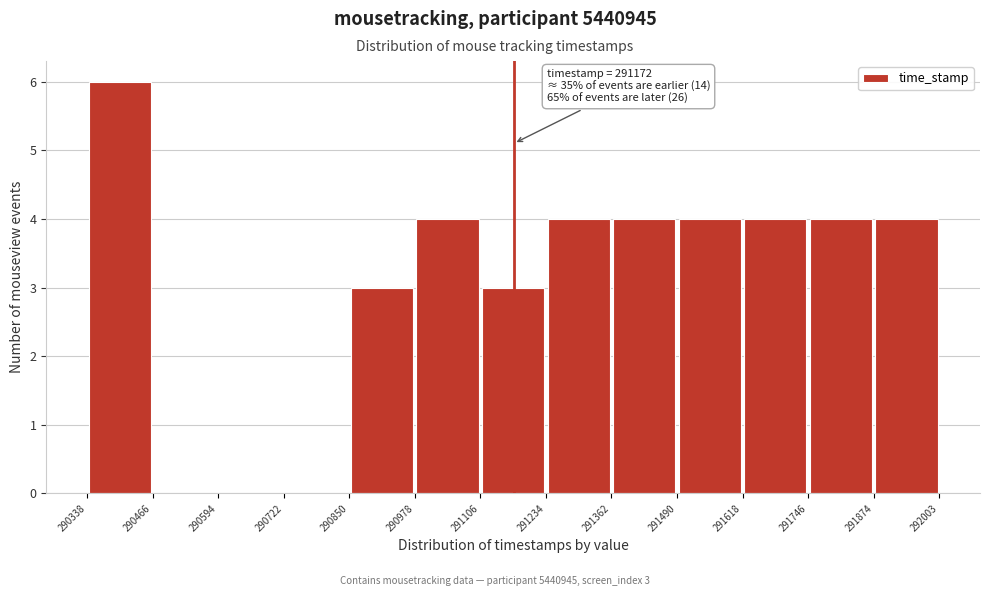

Which range on the x-axis has the tallest bar?

290338 to 290466